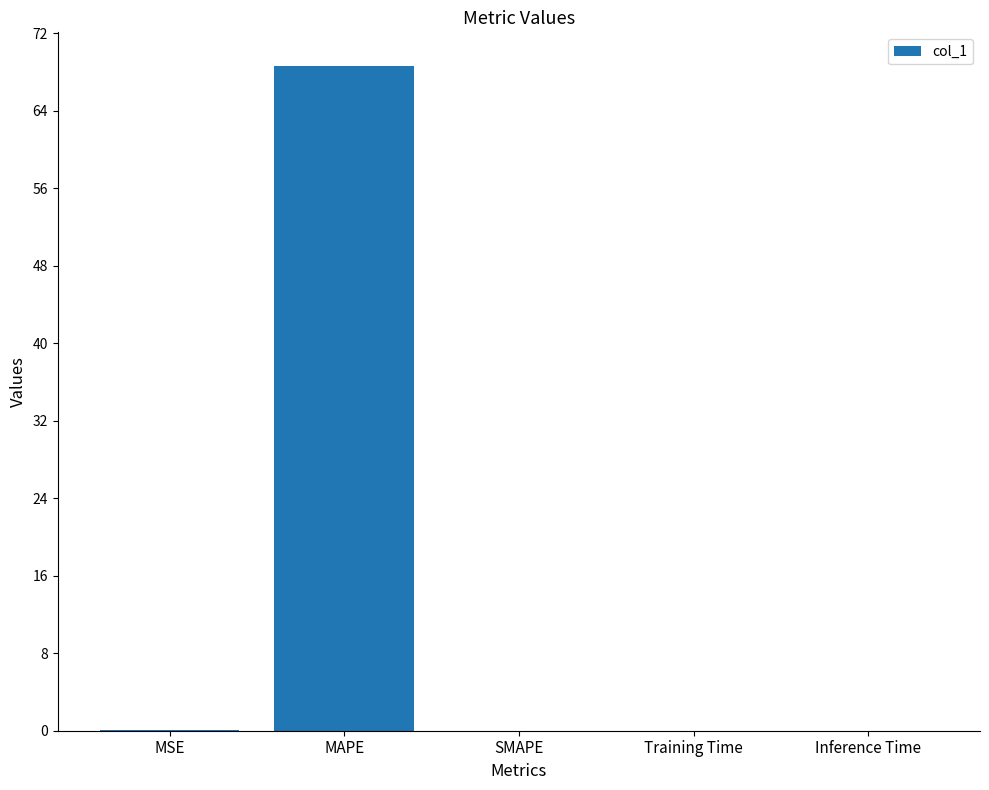

Are the bars horizontal?

No